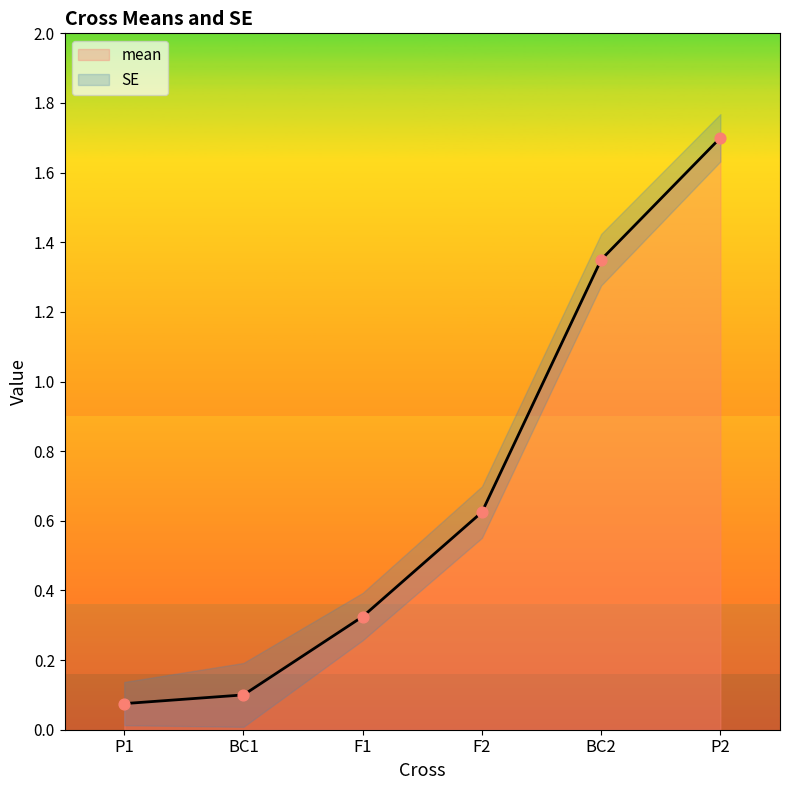

Between P1 and P2, which is larger?

P2